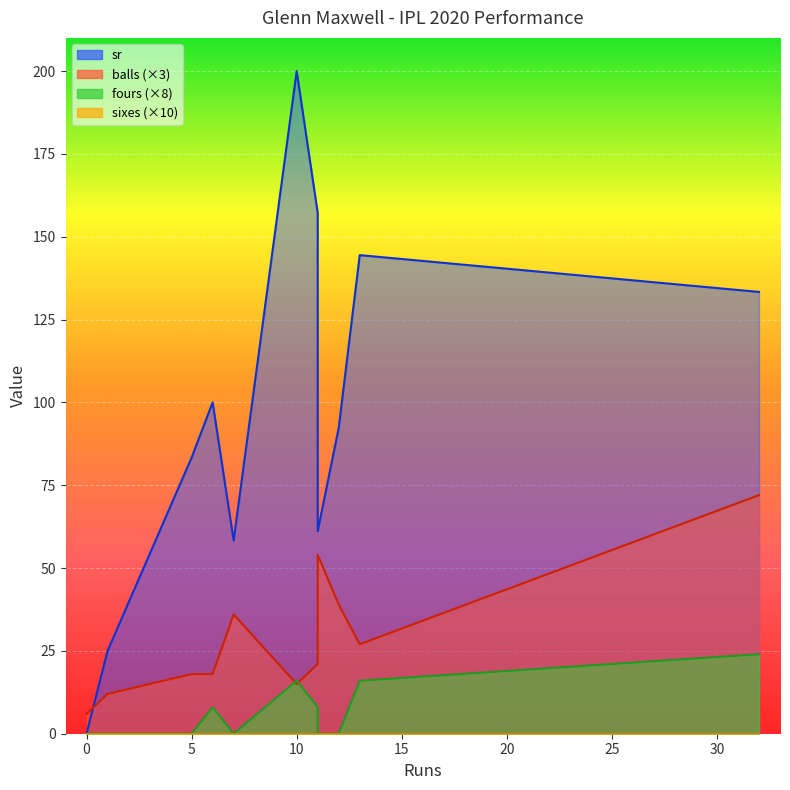

How many lines are shown in the chart?

4